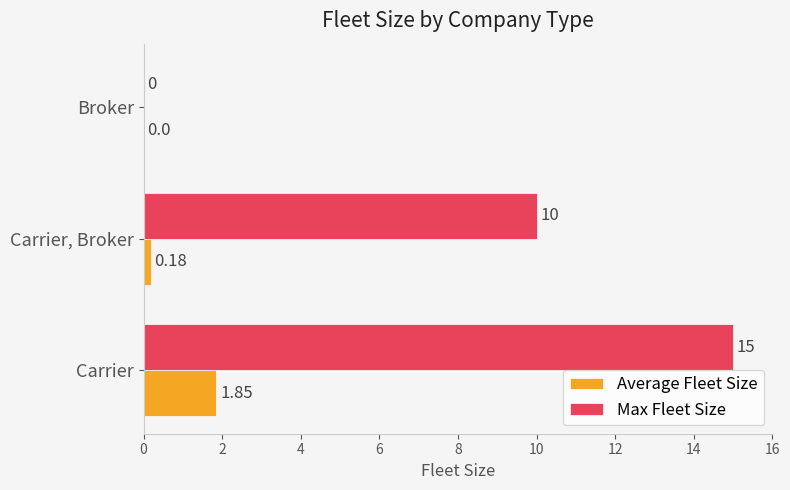

How many data points in Average Fleet Size are above 0?

2